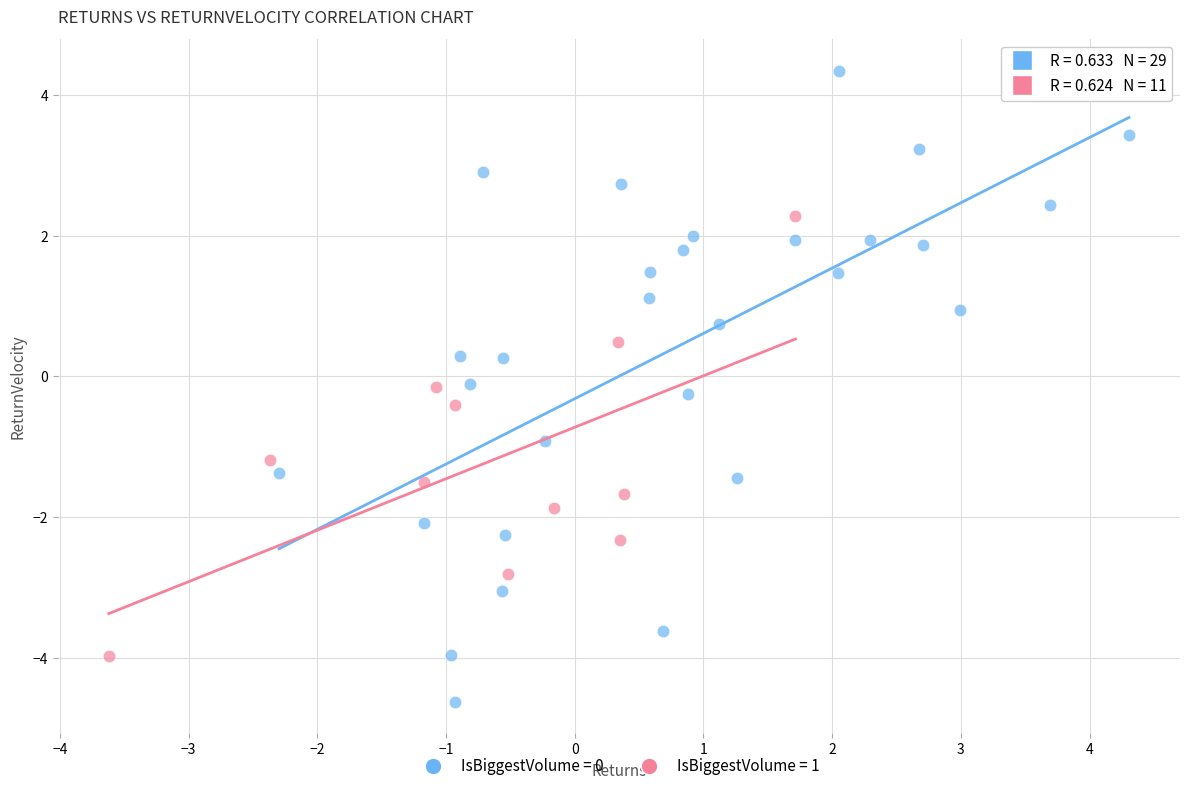

Which series reaches the minimum Y coordinate?

IsBiggestVolume = 0